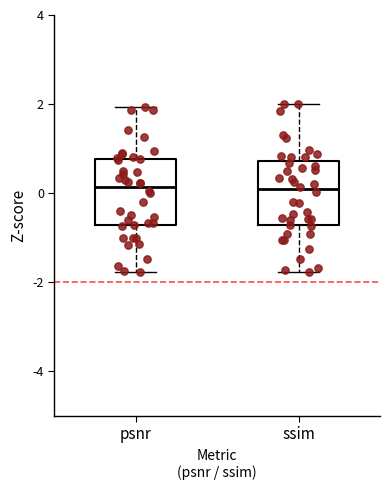

Reading left to right, read every box against the y-axis: the position of its median line, the range the box covers, and the ends of its whiskers. The values are not printed on the chart, so give them approximately, as read against the axis.

psnr: median 0.2, box -0.8 to 0.8, whiskers -1.8 to 2.0
ssim: median 0.0, box -0.8 to 0.8, whiskers -1.8 to 2.0